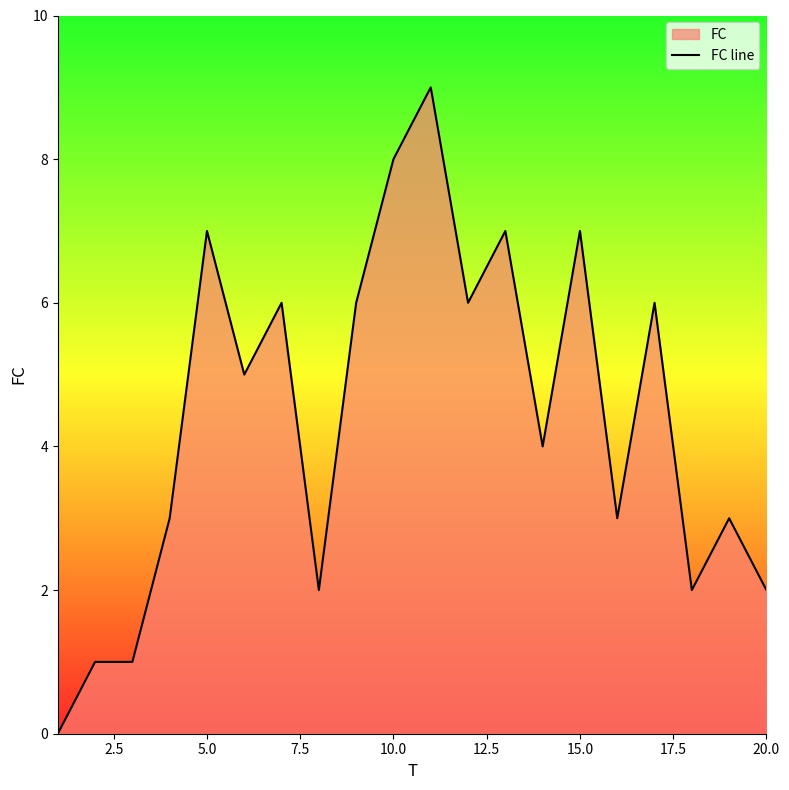

Reading right to left, what are all the values shown in this chart?

2	3	2	6	3	7	4	7	6	9	8	6	2	6	5	7	3	1	1	0